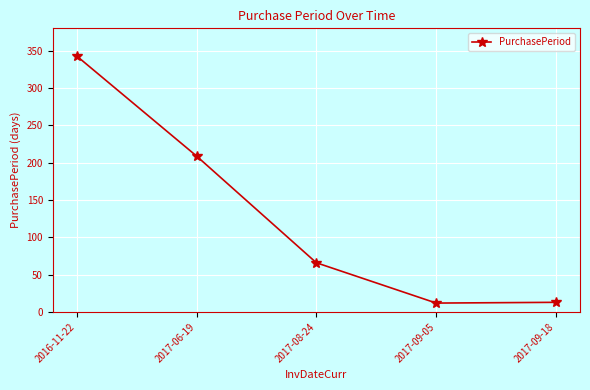

True or false: the data shows 343 at 2016-11-22.

True